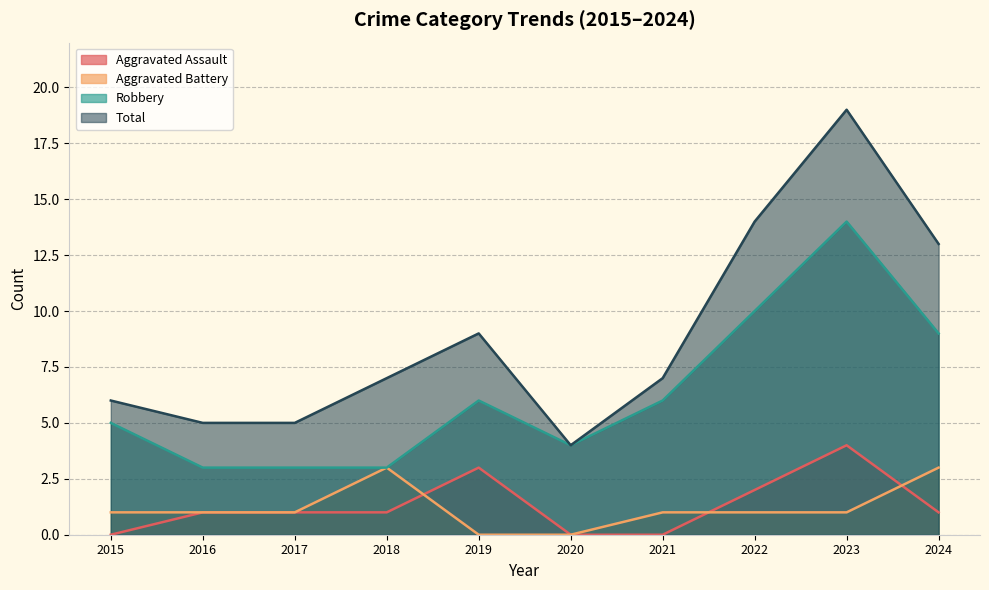

Reading left to right, what are all the values shown in this chart?

Aggravated Assault: 0	1	1	1	3	0	0	2	4	1
Aggravated Battery: 1	1	1	3	0	0	1	1	1	3
Robbery: 5	3	3	3	6	4	6	10	14	9
Total: 6	5	5	7	9	4	7	14	19	13